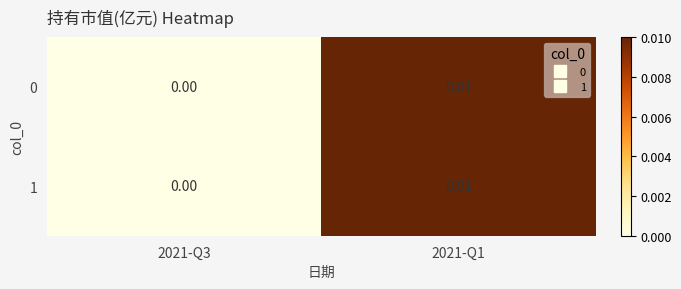

Count the number of data series in this chart.

2